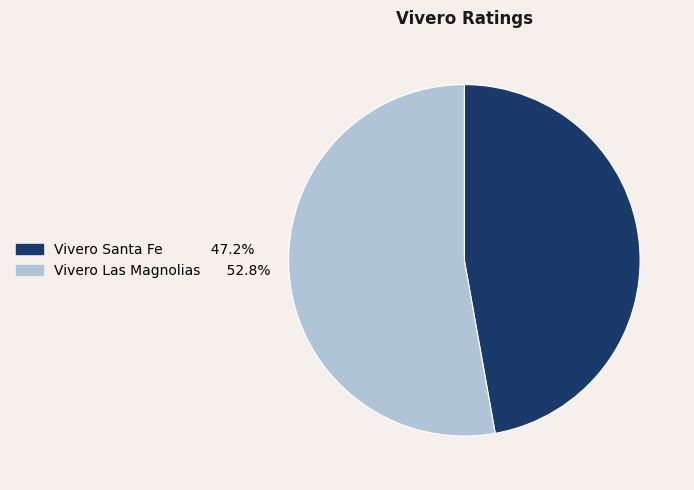

Which slice is the smallest?

Vivero Santa Fe